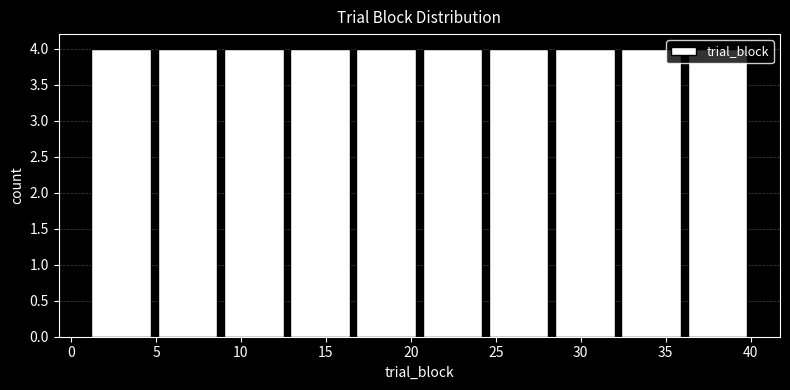

Reading left to right, transcribe this chart: for each bar, give the range it covers on the x-axis and its height. Neither the bar edges nor the heights are printed on the chart, so give them approximately, as read against the axes.

1.0 to 4.9: 4
4.9 to 8.8: 4
8.8 to 12.7: 4
12.7 to 16.6: 4
16.6 to 20.5: 4
20.5 to 24.4: 4
24.4 to 28.3: 4
28.3 to 32.2: 4
32.2 to 36.1: 4
36.1 to 40.0: 4